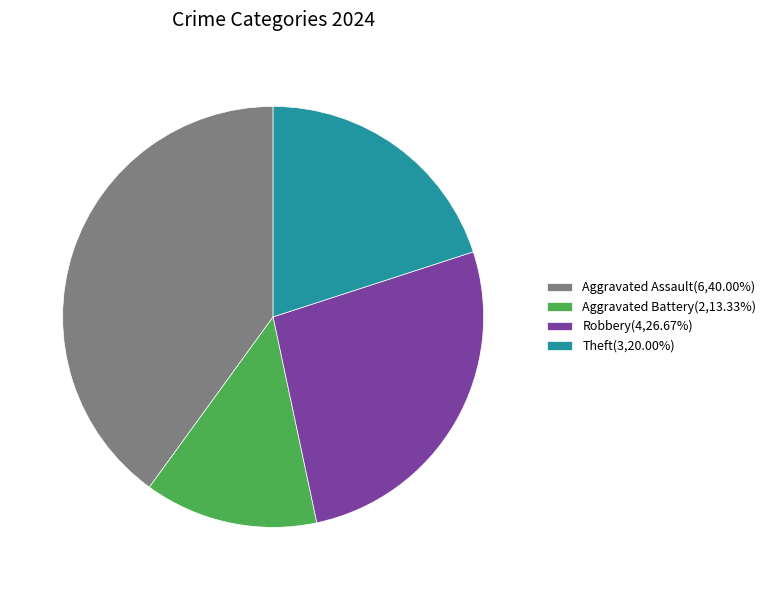

Approximately how many times larger is the value at Aggravated Battery(2,13.33%) compared to Aggravated Assault(6,40.00%)?

0.3